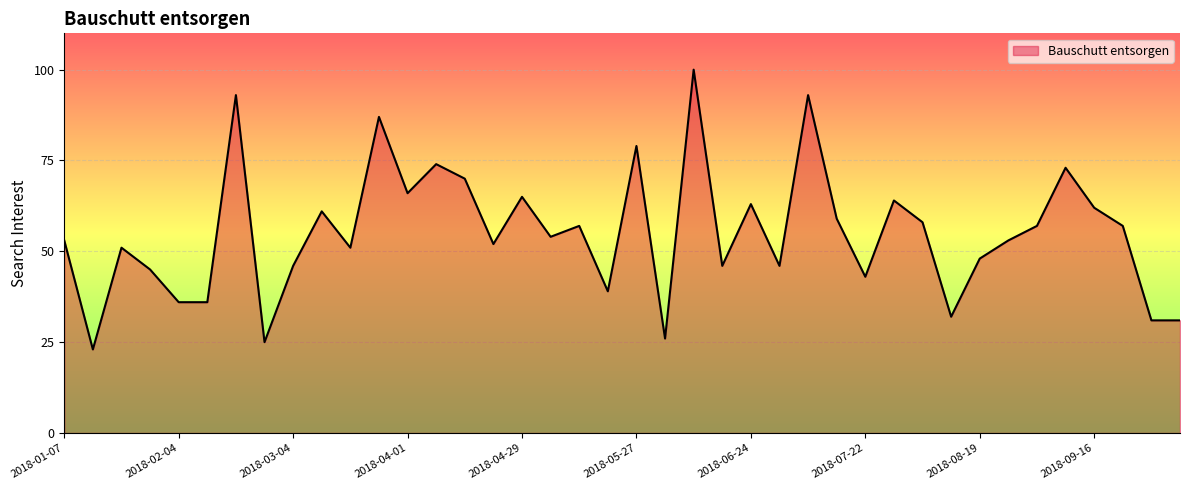

What is the maximum value shown in the chart?

100